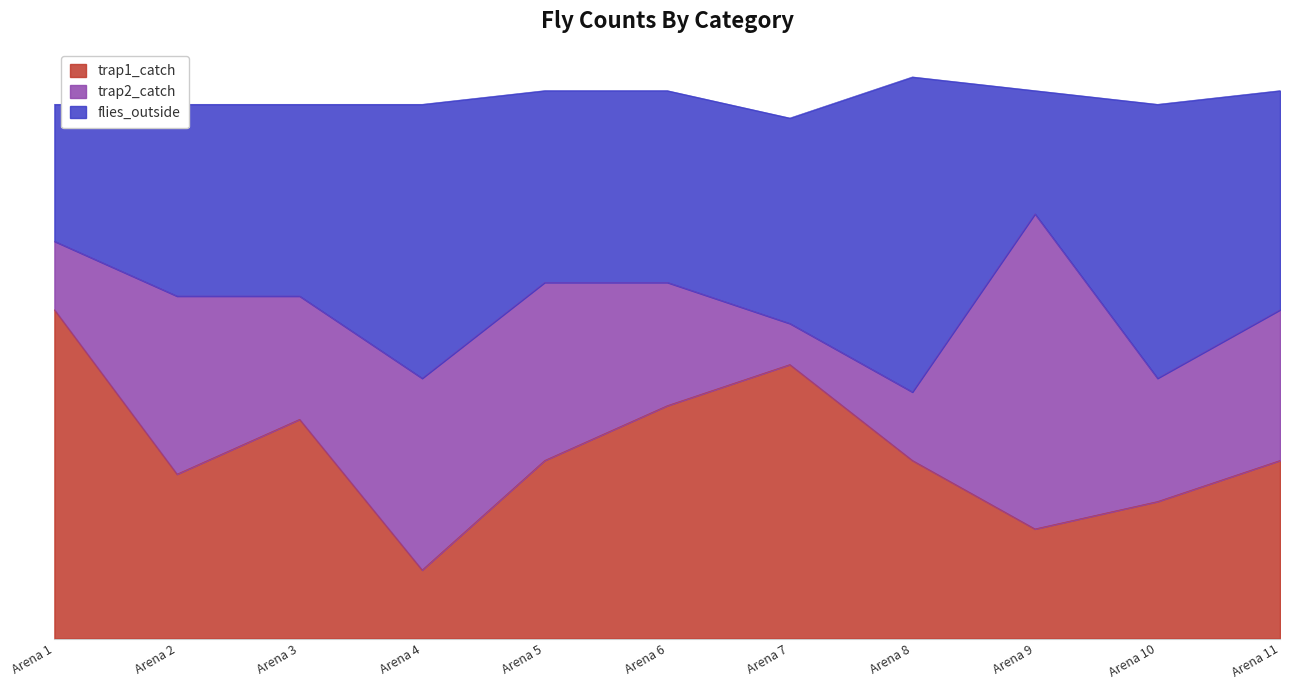

Does the chart have visible grid lines?

No